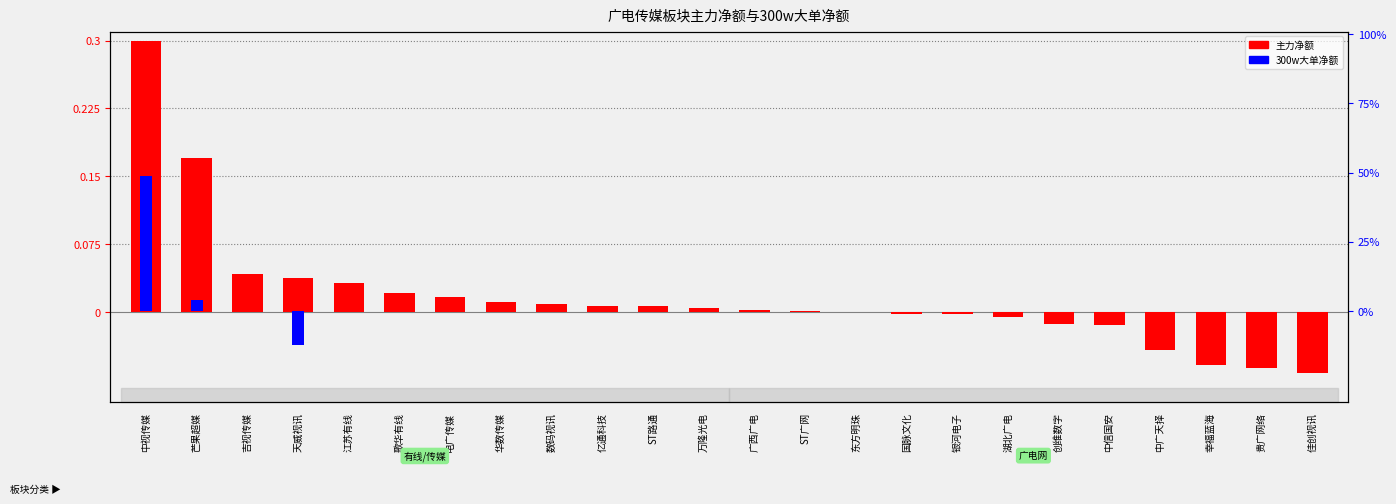

What is the average value of the 300w大单净额 series?

1.7